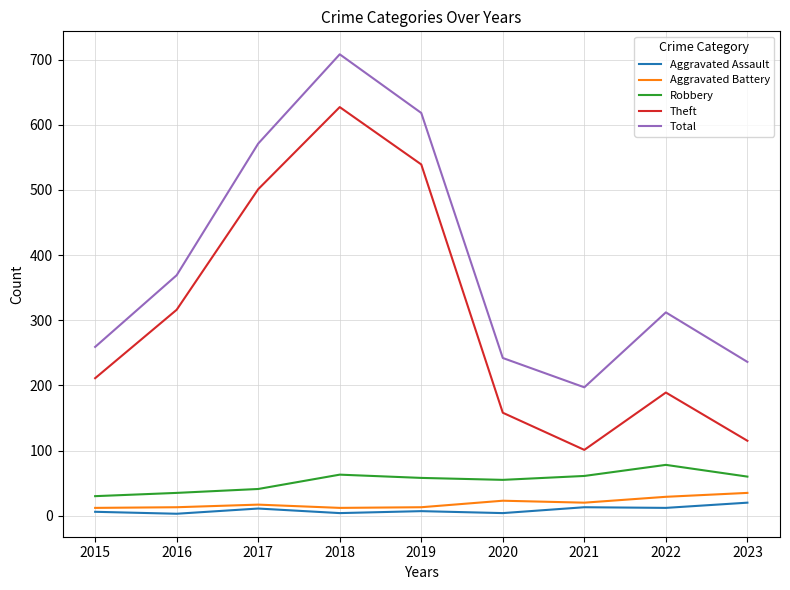

At which label does Robbery first exceed 58?

2018